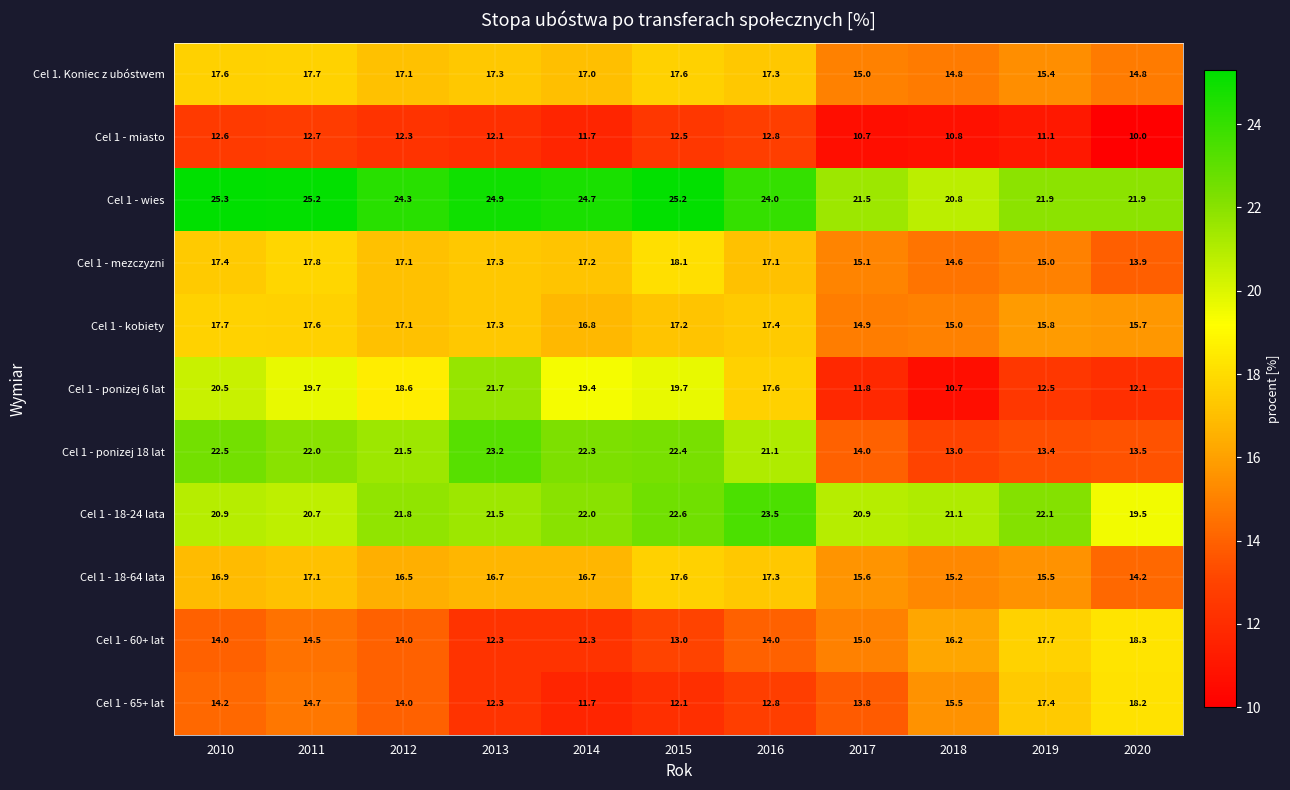

What is the approximate value of Cel 1 - wies at 2020?

21.9